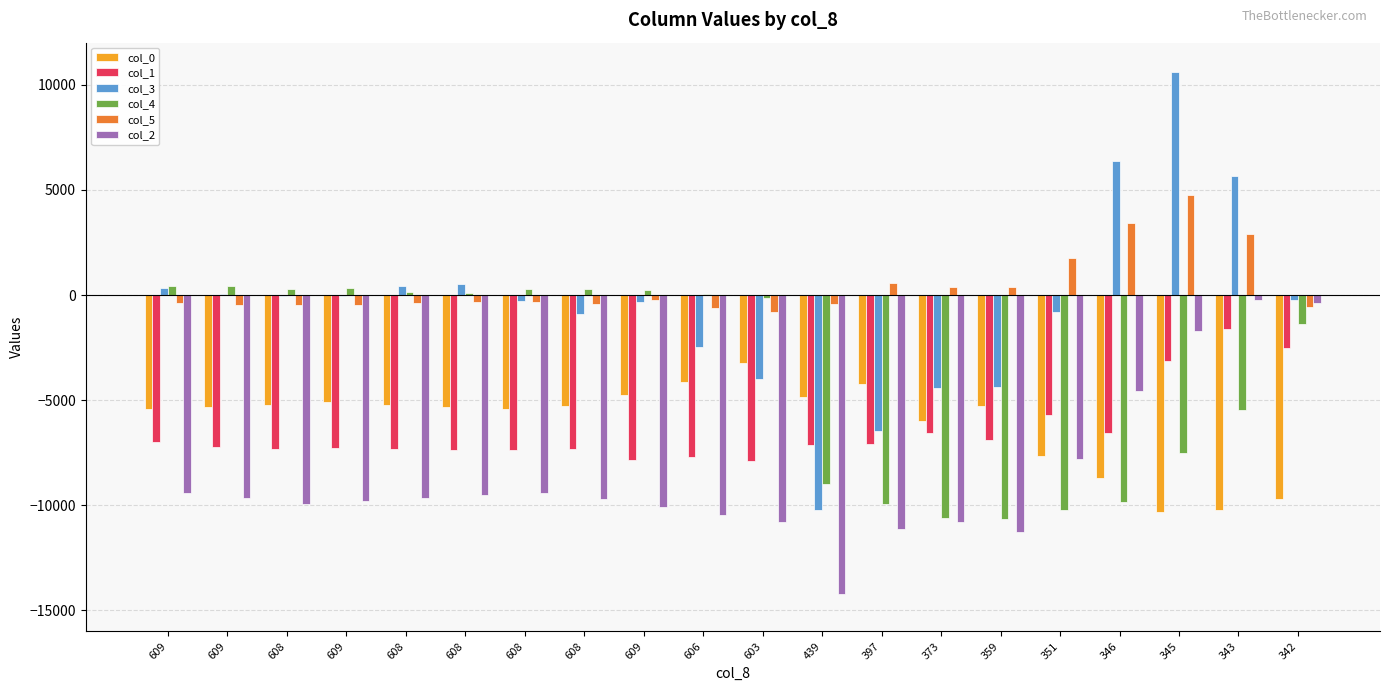

Reading right to left, list all the values displayed in this chart.

col_0: 342=-9721	343=-10245	345=-10297	346=-8685	351=-7649	359=-5285	373=-5997	397=-4213	439=-4857	603=-3225	606=-4129	609=-4745	608=-5265	608=-5421	608=-5313	608=-5237	609=-5093	608=-5241	609=-5321	609=-5441
col_1: 342=-2516	343=-1600	345=-3120	346=-6560	351=-5716	359=-6892	373=-6540	397=-7096	439=-7136	603=-7892	606=-7684	609=-7864	608=-7312	608=-7372	608=-7356	608=-7324	609=-7292	608=-7336	609=-7224	609=-6992
col_3: 342=-222	343=5639	345=10616	346=6378	351=-790	359=-4382	373=-4422	397=-6463	439=-10214	603=-3997	606=-2468	609=-345	608=-900	608=-269	608=514	608=426	609=-36	608=-67	609=39	609=351
col_4: 342=-1359	343=-5463	345=-7507	346=-9833	351=-10225	359=-10646	373=-10616	397=-9940	439=-8966	603=-143	606=39	609=230	608=291	608=274	608=110	608=143	609=317	608=307	609=428	609=446
col_5: 342=-585	343=2907	345=4756	346=3440	351=1745	359=397	373=387	397=577	439=-404	603=-811	606=-625	609=-243	608=-451	608=-335	608=-326	608=-384	609=-484	608=-493	609=-470	609=-392
col_2: 342=-359	343=-247	345=-1727	346=-4587	351=-7783	359=-11259	373=-10791	397=-11103	439=-14199	603=-10791	606=-10459	609=-10063	608=-9707	608=-9431	608=-9507	608=-9647	609=-9783	608=-9919	609=-9631	609=-9435